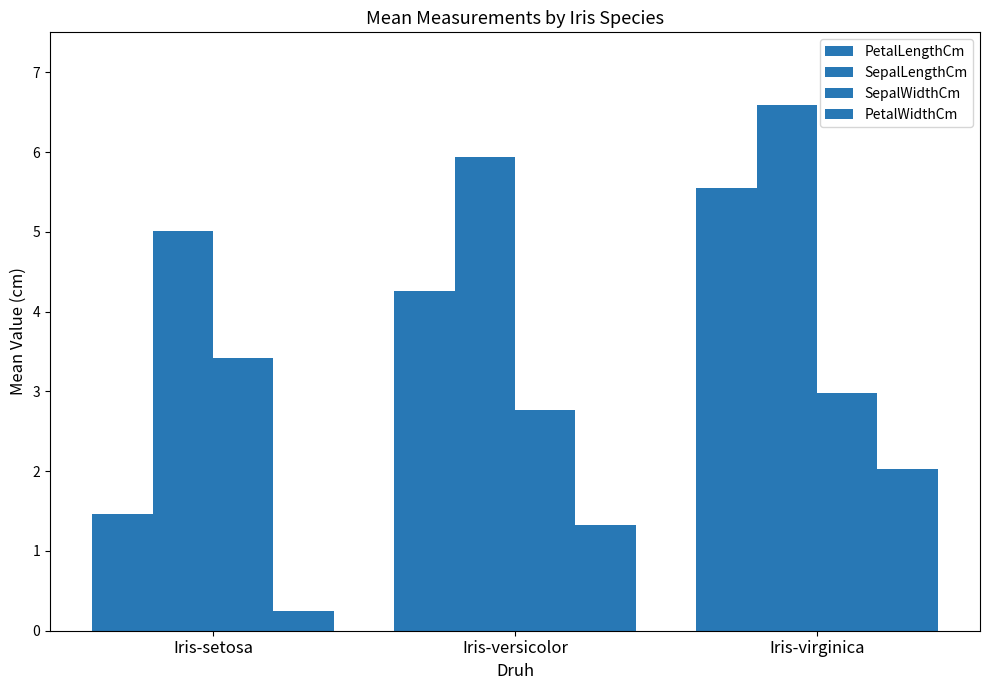

Reading left to right, what are all the values shown in this chart?

PetalLengthCm: 1.5	4.3	5.6
SepalLengthCm: 5.0	5.9	6.6
SepalWidthCm: 3.4	2.8	3.0
PetalWidthCm: 0.2	1.3	2.0